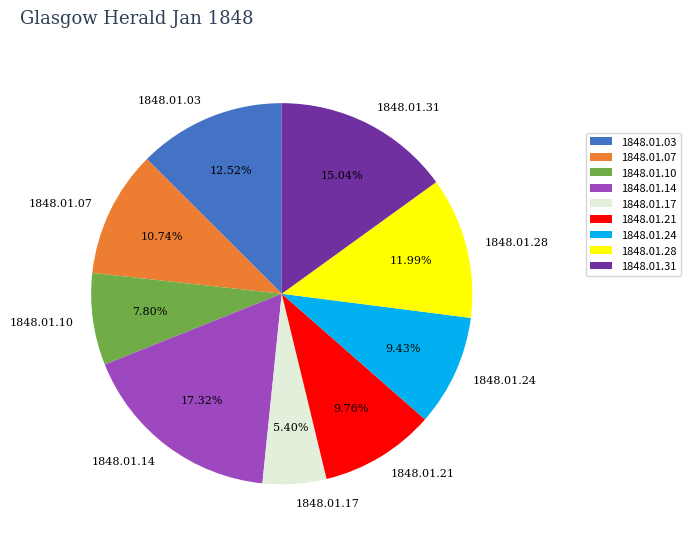

Which category has the smallest portion of the pie?

1848.01.17